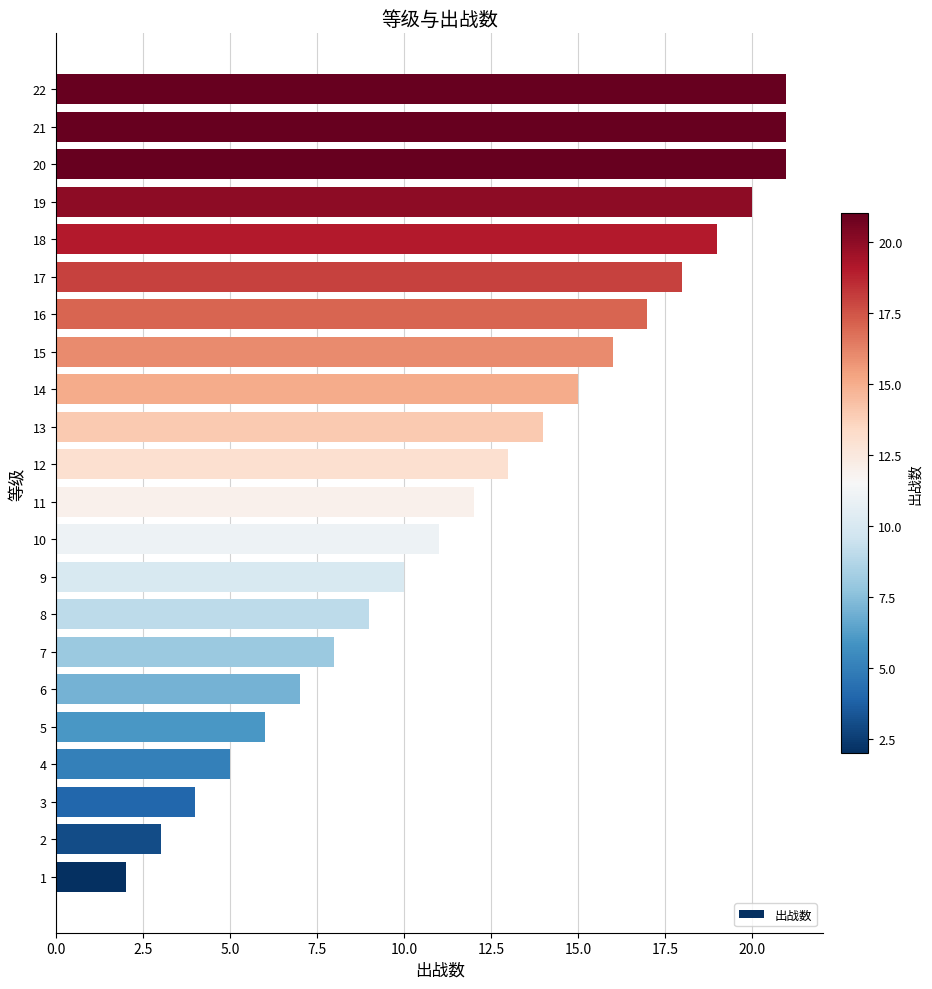

The value at 21 is 21. True or false?

True